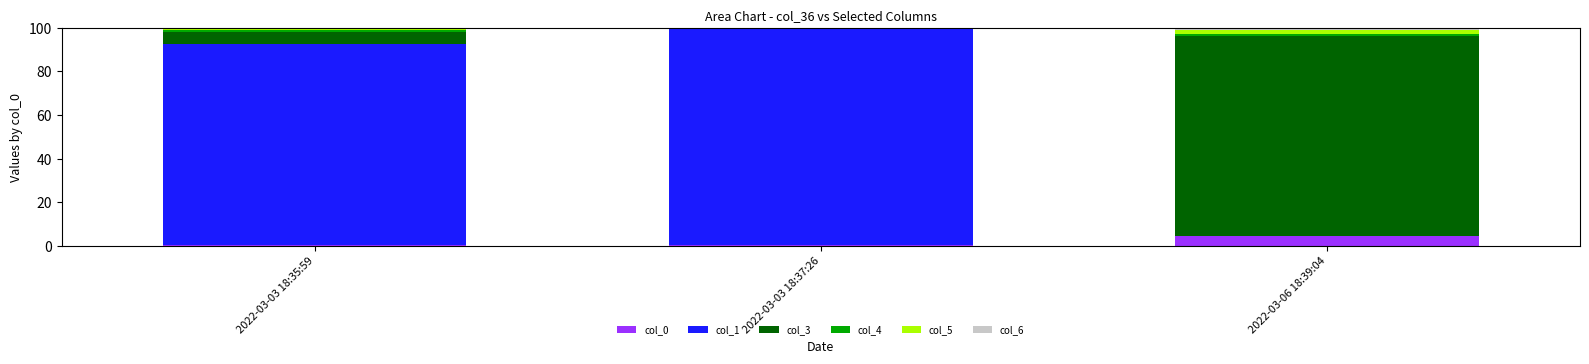

The col_0 series shows 0.2 at 2022-03-03 18:37:26. True or false?

True